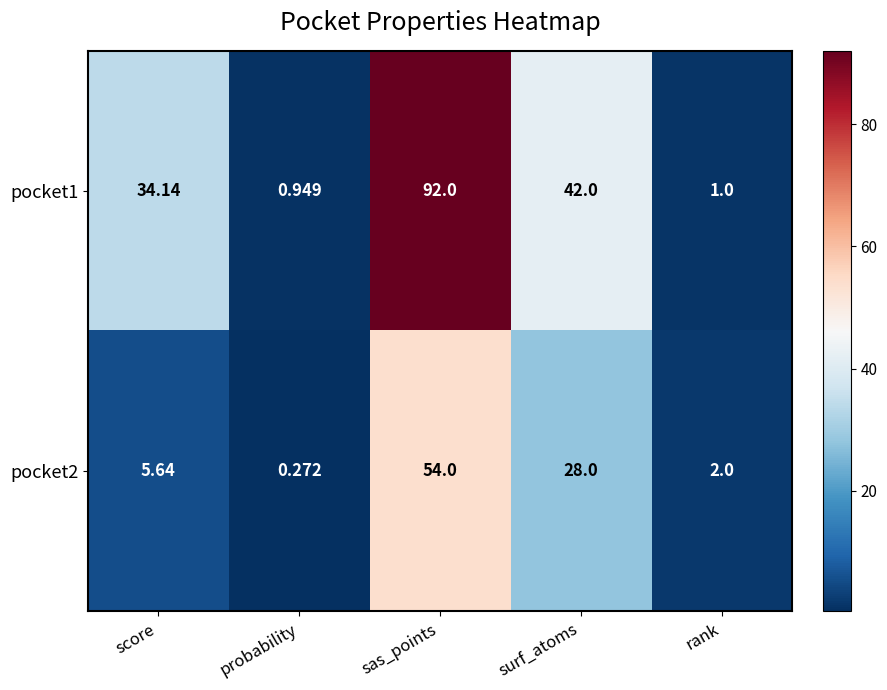

How many data points in pocket2 are less than 5?

2